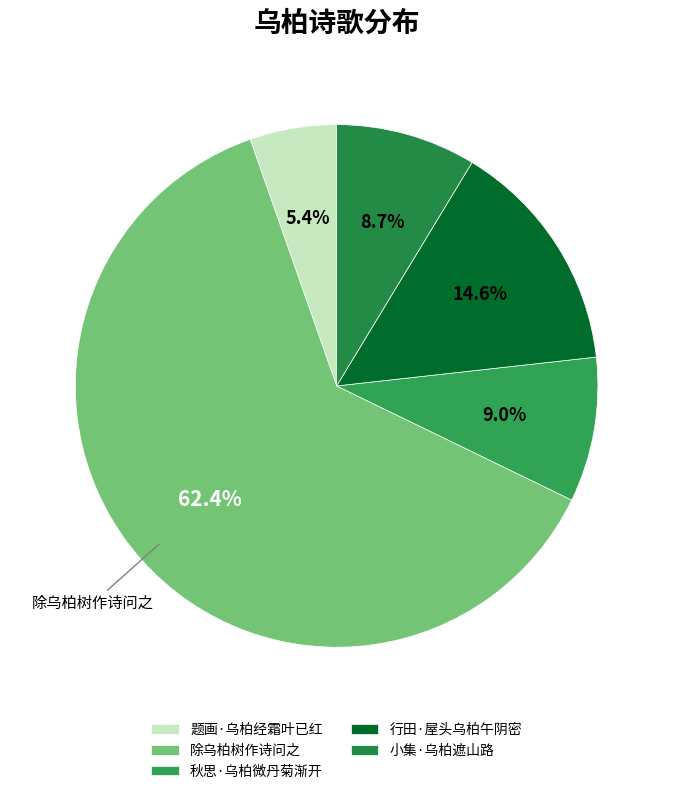

Is there any slice that represents more than half of the pie?

Yes